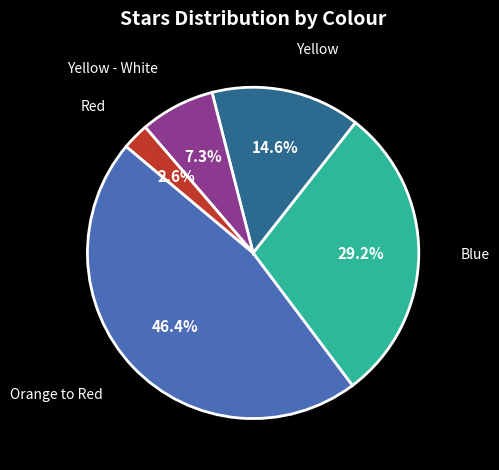

Does any single category account for the majority?

No